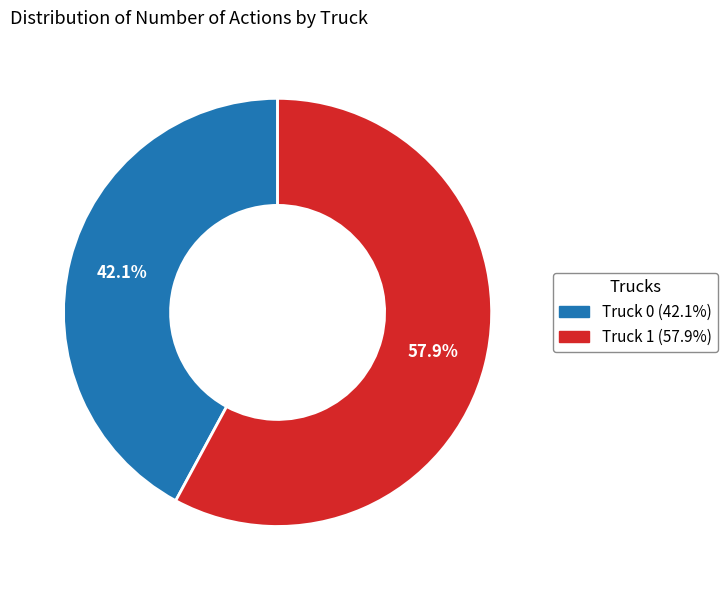

How many slices are in this pie chart?

2